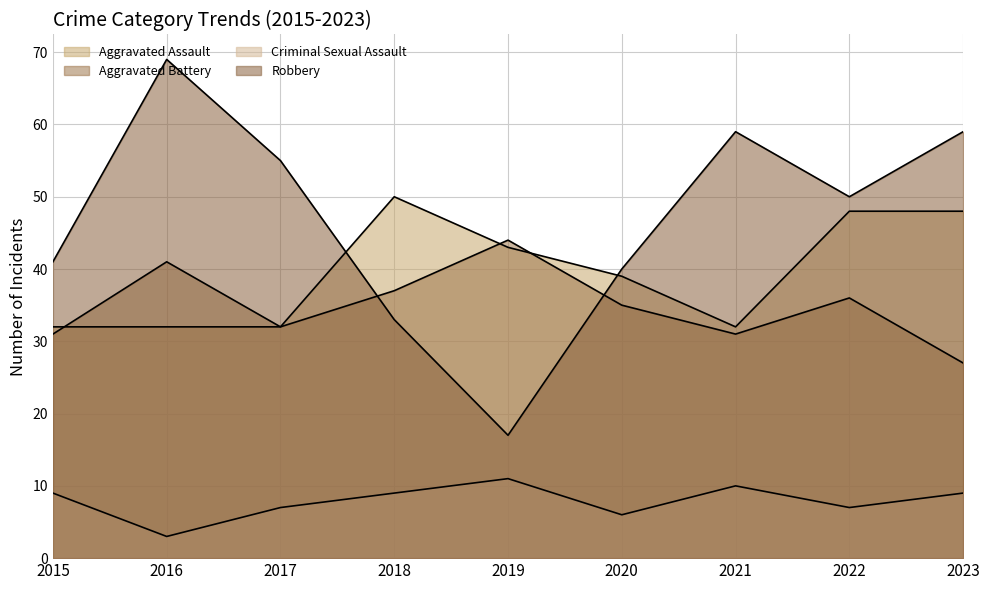

What is the maximum value shown in the chart?

69